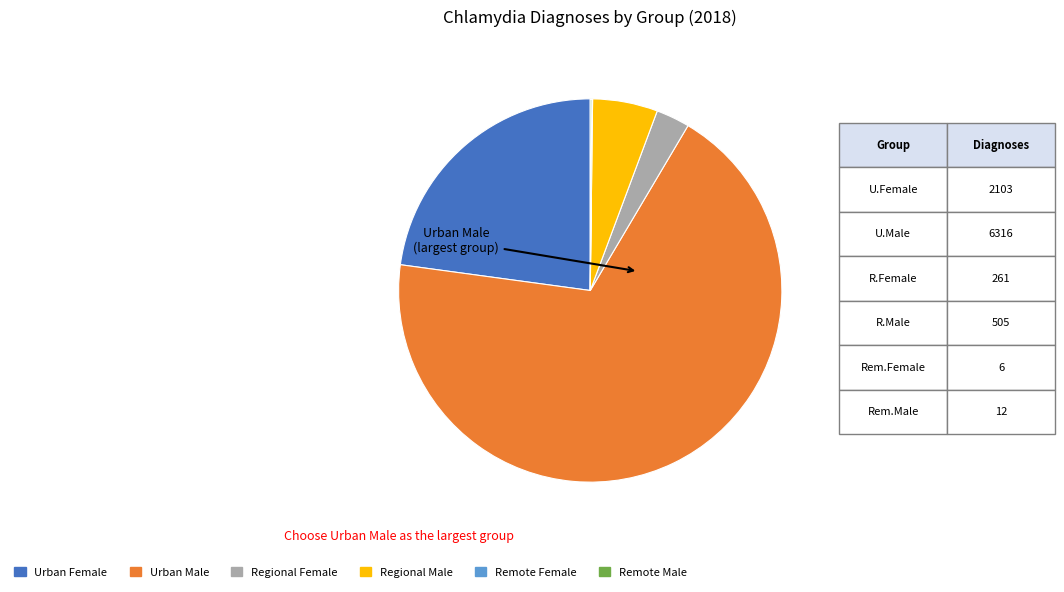

What is the largest slice in the pie chart?

Urban Male